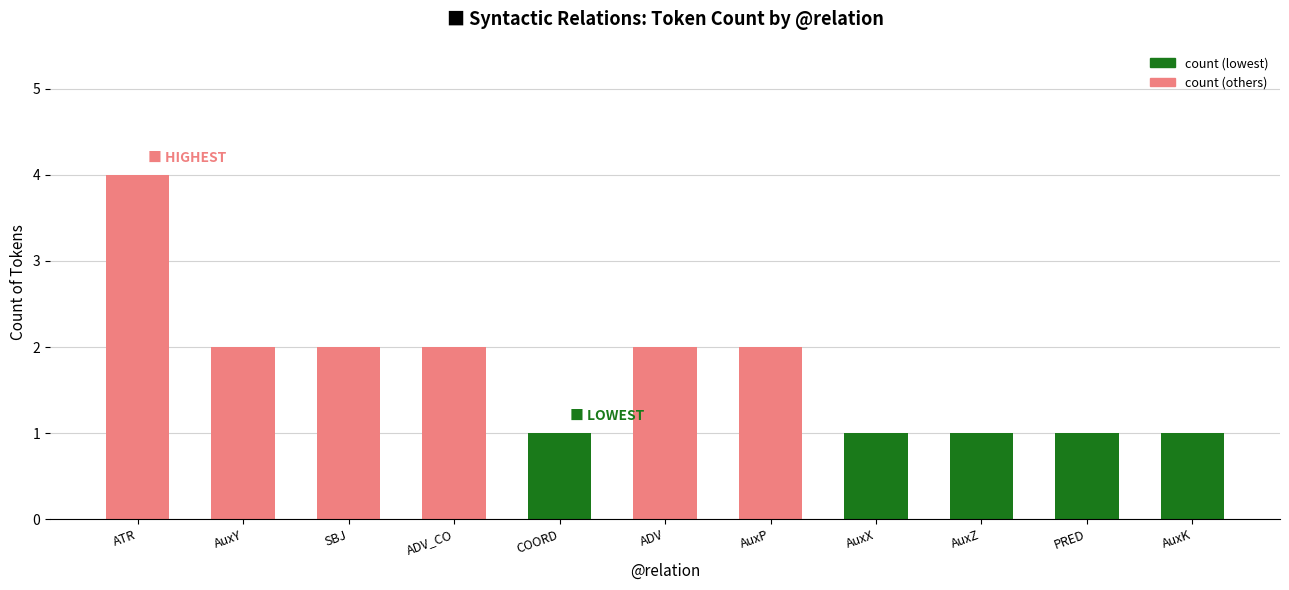

What is the difference between the second highest and second lowest values?

1